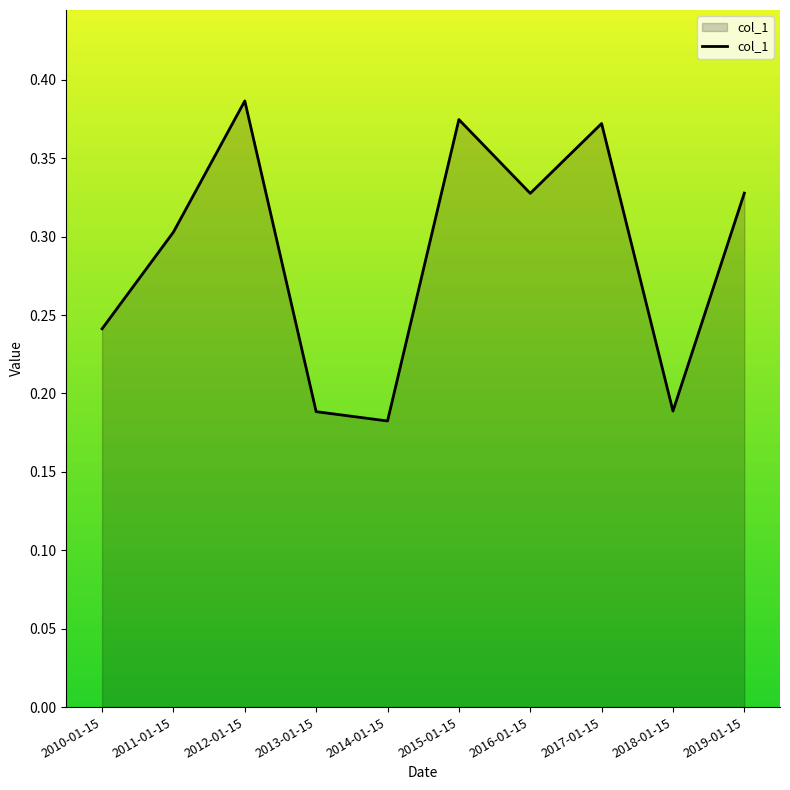

Which label corresponds to the largest value in the chart?

2012-01-15